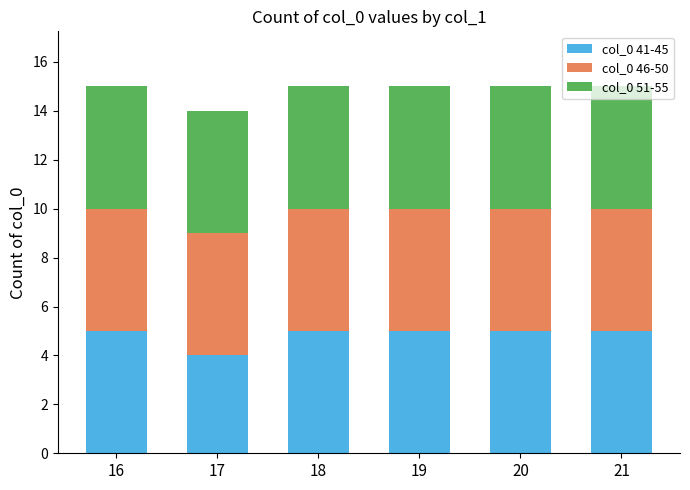

What is the total value across all series at 21?

15